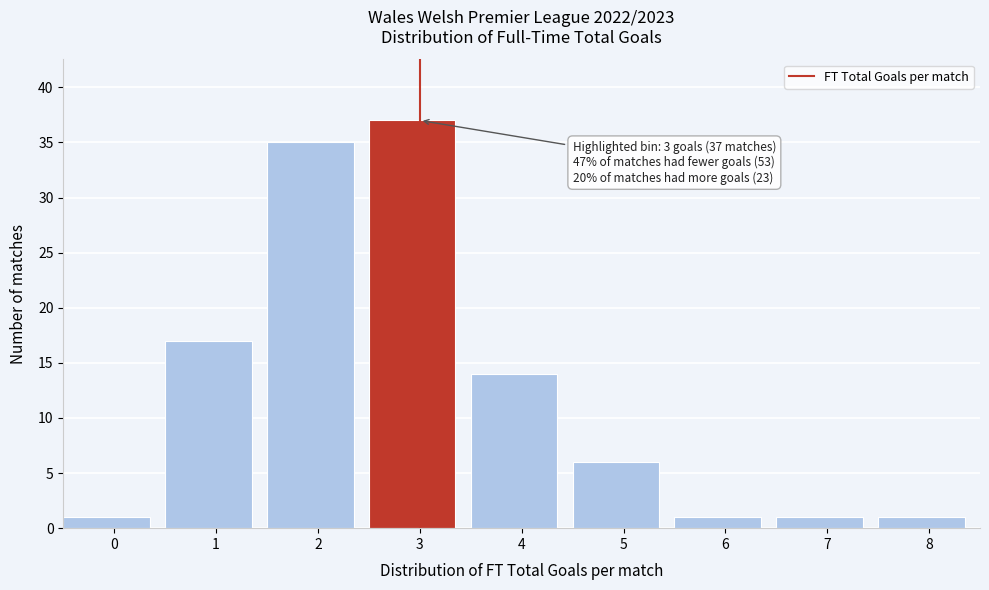

Reading left to right, what are all the values shown in this chart?

0=1	1=17	2=35	3=37	4=14	5=6	6=1	7=1	8=1